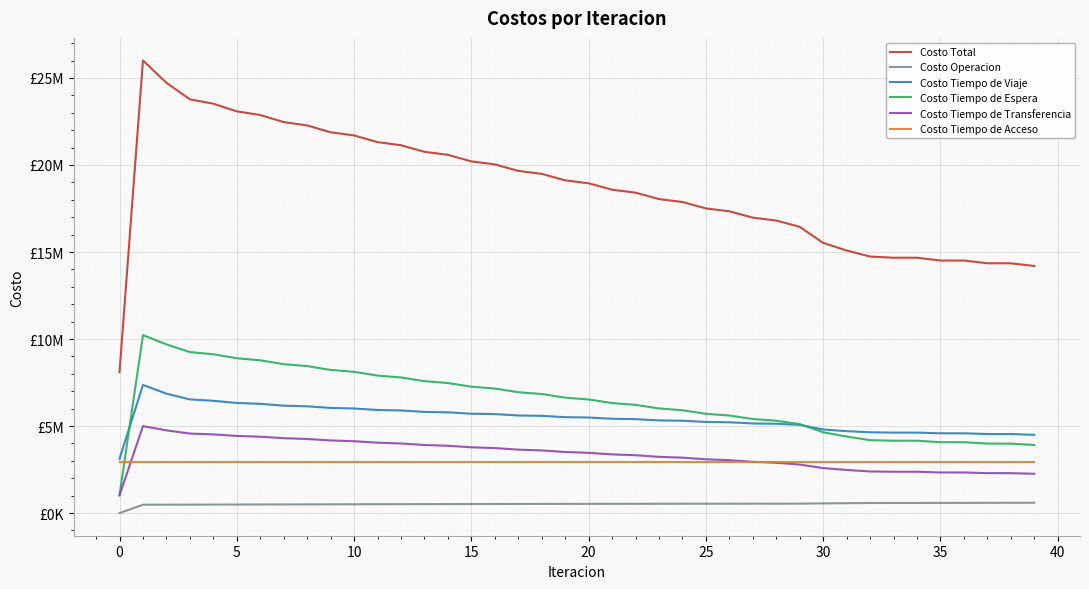

Reading right to left, extract all data points from this chart.

Costo Total: 14196988.0	14352106.6	14354524.9	14508979.5	14510477.5	14671459.7	14671629.7	14738677.5	15087955.1	15524875.0	16446028.0	16807693.2	16974112.1	17338763.6	17505952.2	17873320.7	18041506.4	18410394.5	18579146.2	18949508.5	19118995.3	19490919.4	19661421.6	20034879.7	20206763.7	20582617.9	20756678.9	21136094.7	21313552.0	21697790.5	21880529.6	22272813.4	22464693.2	22871781.4	23081349.4	23520917.9	23772464.2	24723359.5	26002154.9	8098372.9
Costo Operacion: 593947.2	590075.3	589438.2	585697.3	585006.0	580962.8	580213.6	579195.8	568294.4	557756.0	543035.7	542314.1	541482.8	540495.8	539396.1	538147.4	536784.1	535272.7	533645.6	531874.1	529986.4	527958.4	525814.4	523535.2	521141.1	518618.6	515983.6	513230.2	510368.7	507404.6	504340.7	501202.3	498004.7	494876.1	491722.2	488890.0	485152.2	483304.7	482689.0	0.0
Costo Tiempo de Viaje: 4497358.3	4542481.2	4541829.1	4584741.7	4584001.9	4624007.4	4623035.5	4643288.1	4706587.1	4802611.6	5067687.9	5132649.2	5149883.0	5217826.5	5235975.1	5306618.1	5325837.2	5398090.4	5418011.3	5491810.3	5512555.9	5587945.9	5609725.7	5686600.5	5709670.5	5788754.7	5813731.5	5895946.0	5923745.9	6009896.2	6041849.6	6134233.4	6173038.9	6276127.4	6327475.1	6452116.1	6531728.9	6862156.2	7361788.9	3120966.6
Costo Tiempo de Espera: 3913626.3	3991235.5	3993684.8	4071417.6	4073298.4	4157176.6	4158328.0	4190036.7	4399214.0	4643968.8	5112823.9	5307909.3	5405473.9	5605455.5	5705509.6	5910088.5	6012511.6	6218418.7	6321549.9	6528798.0	6632660.3	6841295.4	6945936.1	7156045.0	7261544.1	7473268.7	7579755.4	7793321.6	7901006.5	8116785.8	8226033.5	8444691.3	8556204.5	8779139.8	8894547.1	9125722.8	9250365.9	9692051.0	10225647.7	1022564.8
Costo Tiempo de Transferencia: 2257988.6	2294246.9	2295505.1	2333055.2	2334103.5	2375245.3	2375985.0	2392089.2	2479791.9	2586470.9	2788412.9	2890753.0	2943204.9	3040918.1	3091003.8	3184399.1	3232305.9	3324545.1	3371871.8	3462958.5	3509725.1	3599652.1	3645877.8	3734631.3	3780340.4	3867908.2	3913140.8	3999529.3	4044363.3	4129636.3	4174238.2	4258618.9	4303377.4	4387570.4	4433537.4	4520121.4	4571149.7	4751779.9	4997961.5	1020774.0
Costo Tiempo de Acceso: 2934067.6	2934067.6	2934067.6	2934067.6	2934067.6	2934067.6	2934067.6	2934067.6	2934067.6	2934067.6	2934067.6	2934067.6	2934067.6	2934067.6	2934067.6	2934067.6	2934067.6	2934067.6	2934067.6	2934067.6	2934067.6	2934067.6	2934067.6	2934067.6	2934067.6	2934067.6	2934067.6	2934067.6	2934067.6	2934067.6	2934067.6	2934067.6	2934067.6	2934067.6	2934067.6	2934067.6	2934067.6	2934067.6	2934067.6	2934067.6